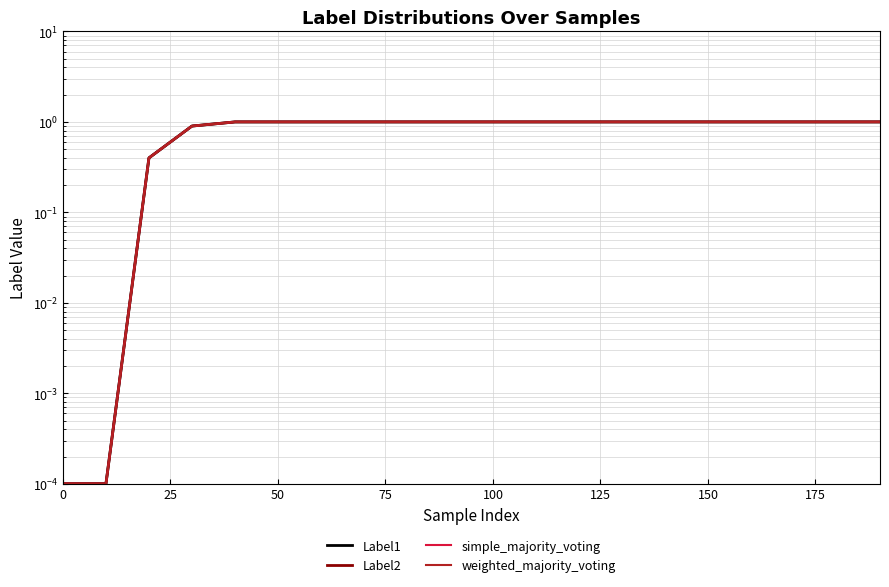

True or false: weighted_majority_voting and Label2 intersect in this chart.

False